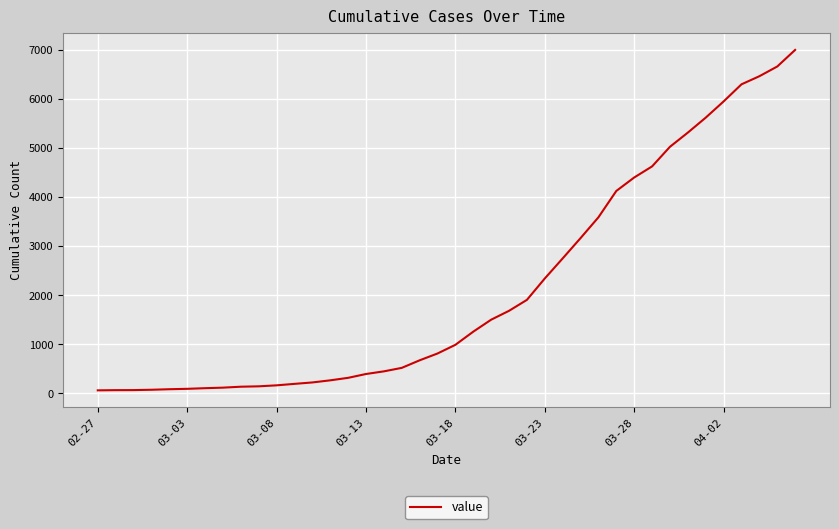

What is the maximum value shown in the chart?

7002